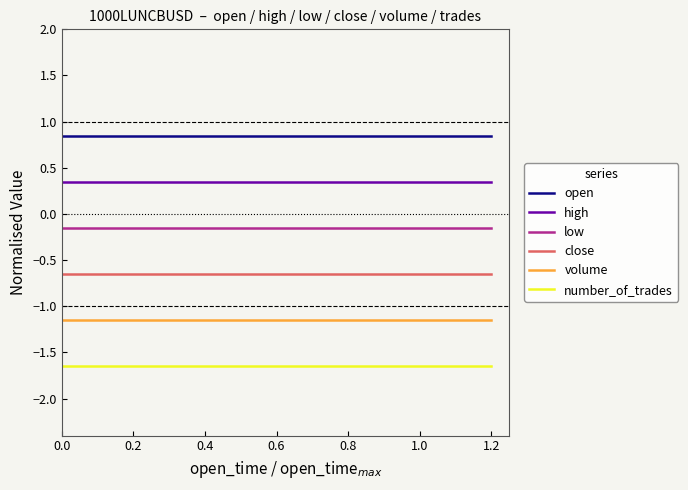

Which series has the largest total across all categories?

open